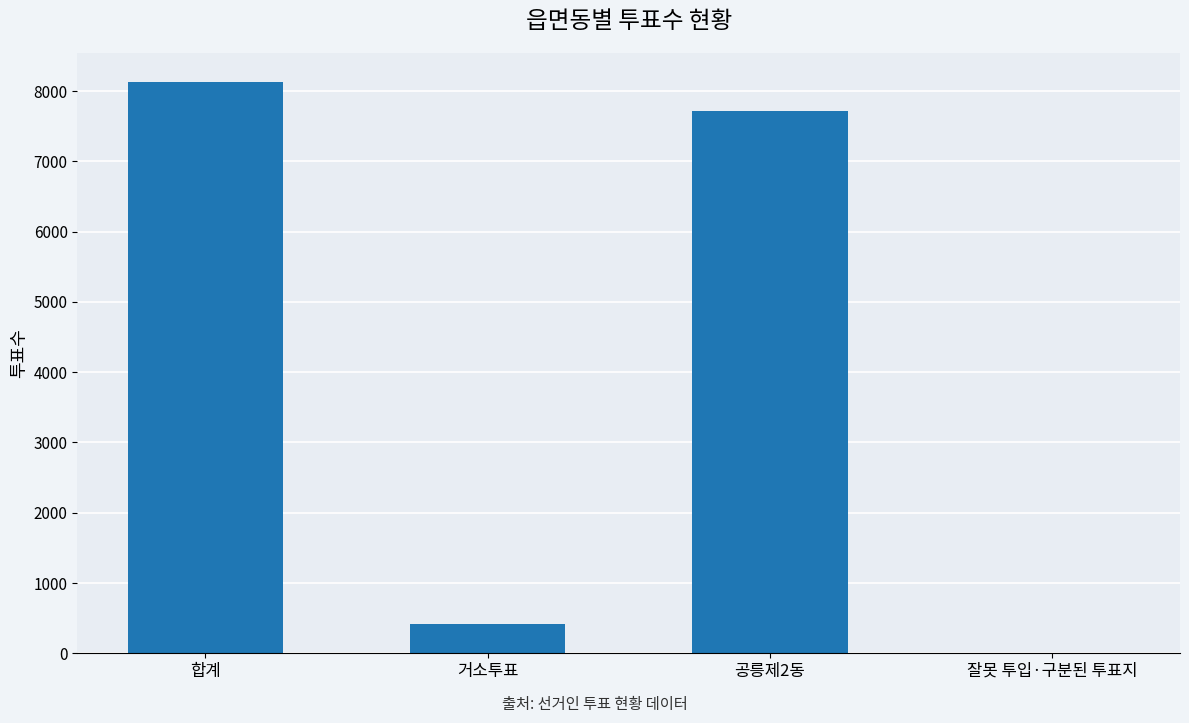

How many distinct data groups are displayed?

1